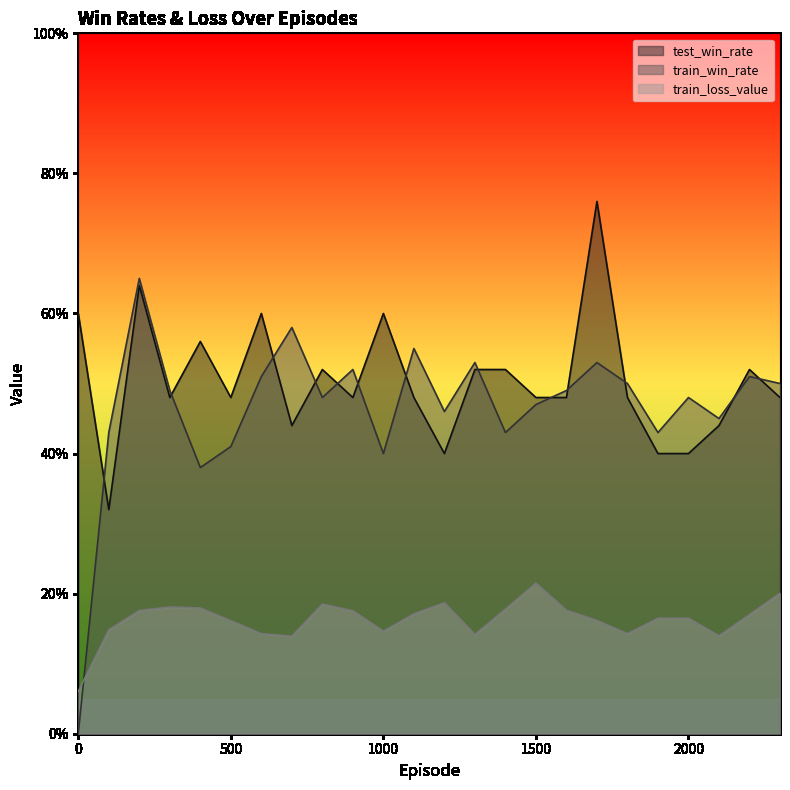

What is the total value across all series at 1800?

1.1